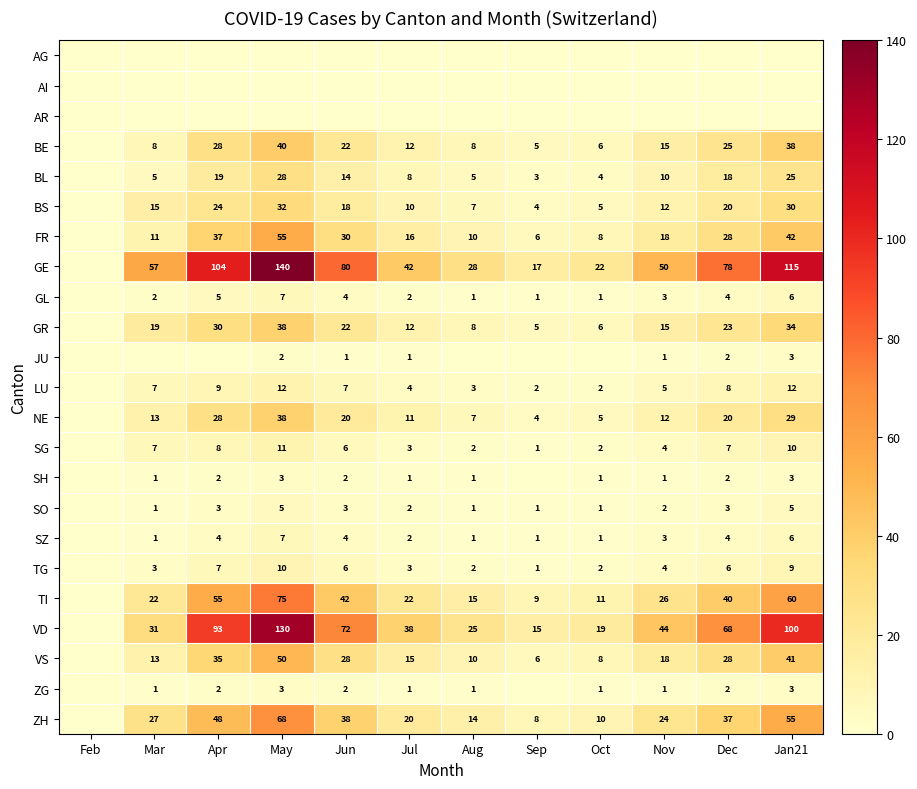

Is the value of LU at May greater than the value of SZ at Aug?

Yes